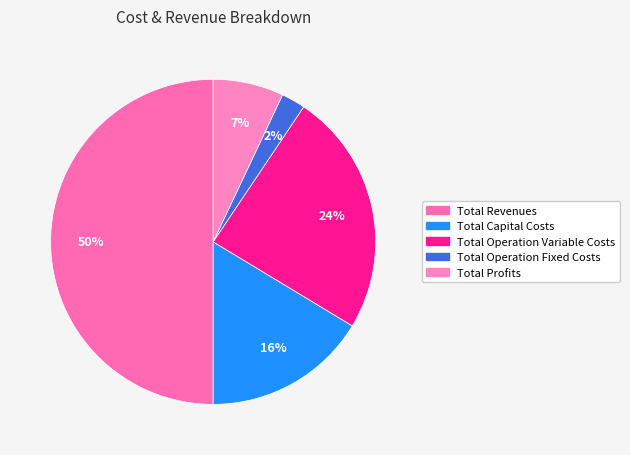

The Total Operation Fixed Costs slice represents 2% of the pie. True or false?

True